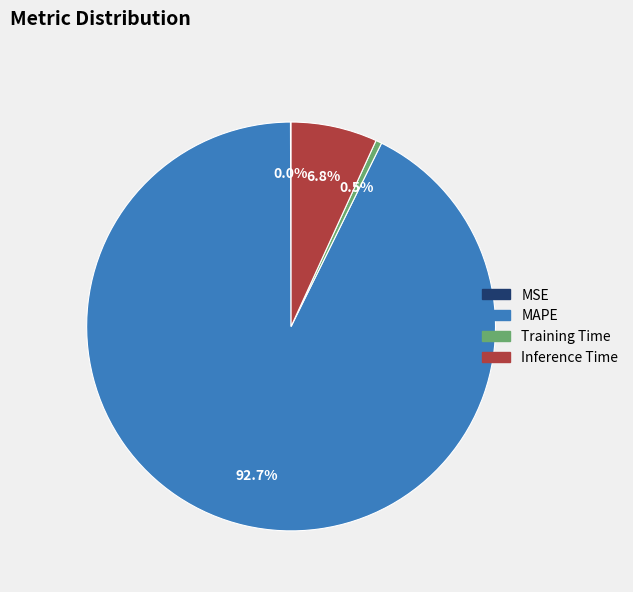

To the nearest percent, what is the average slice percentage?

25%